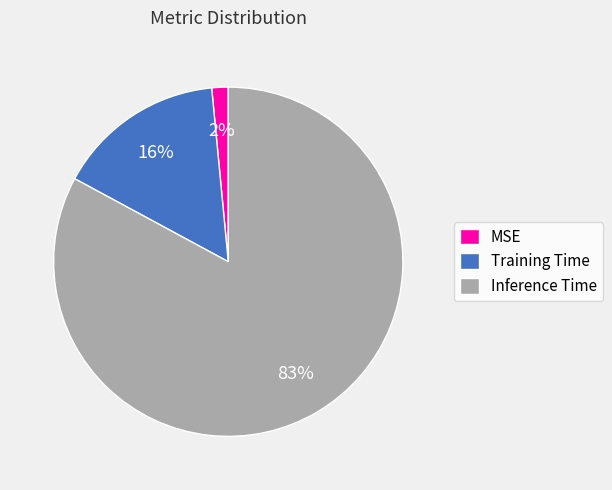

Which category has the biggest portion of the pie?

Inference Time